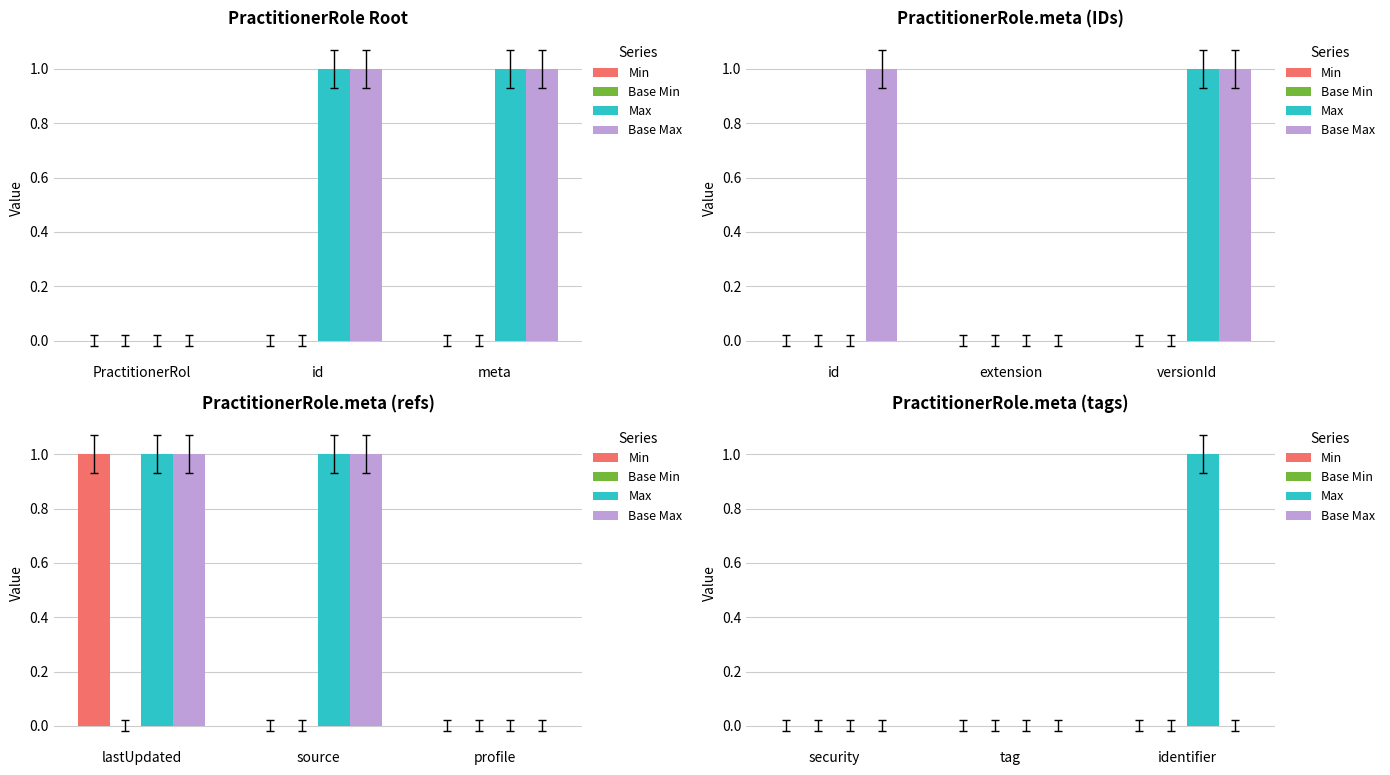

What position from the right is security?

3